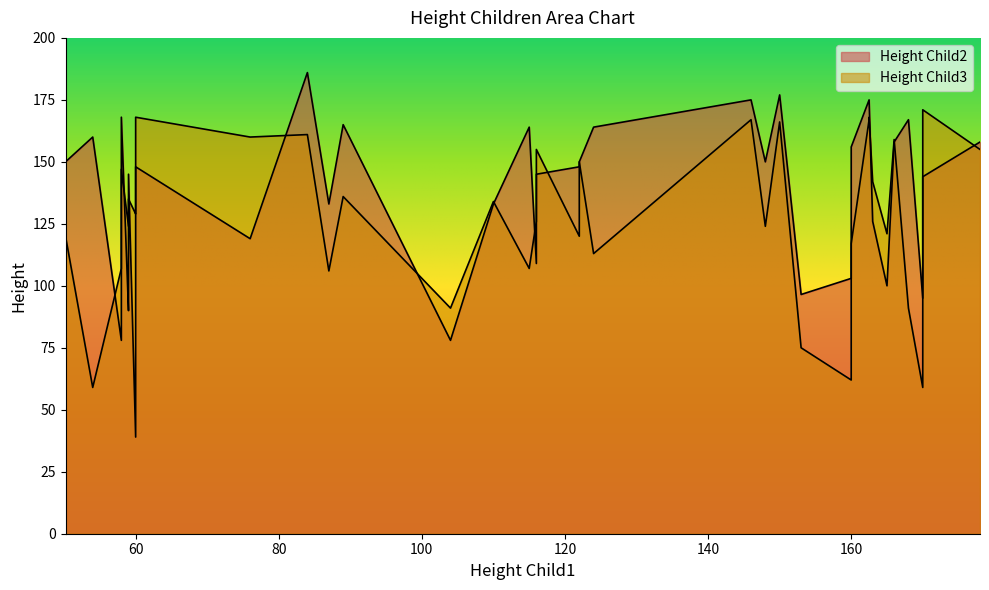

Which series has the largest total across all categories?

Height Child2